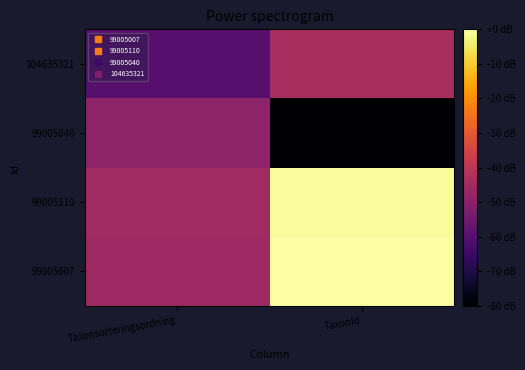

How many distinct data groups are displayed?

4